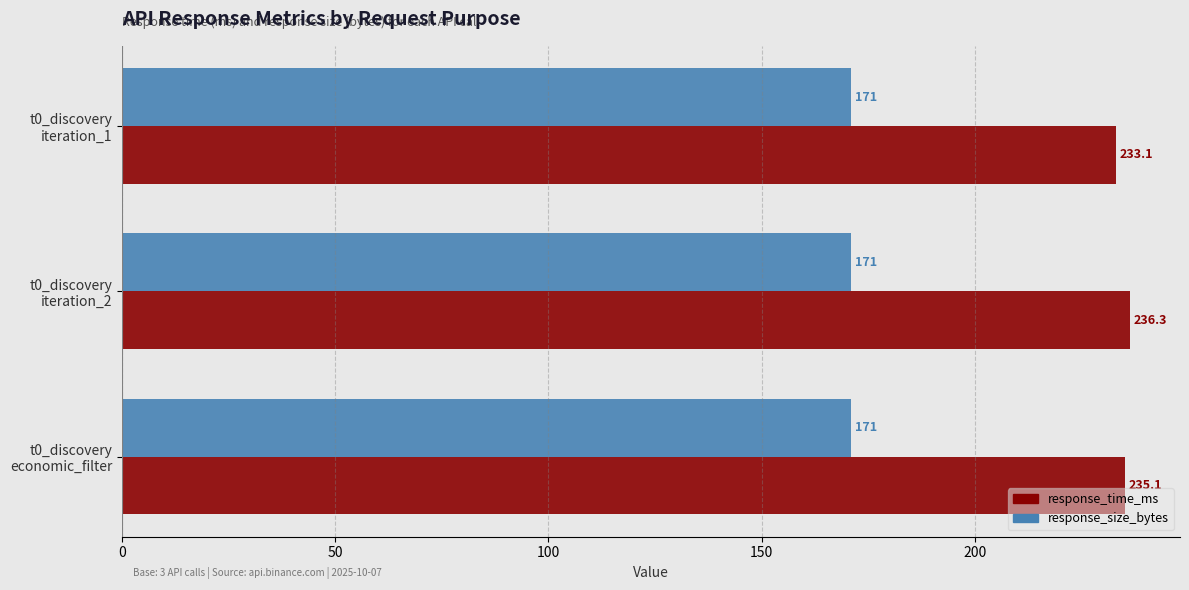

Which series has the widest spread of values?

response_time_ms